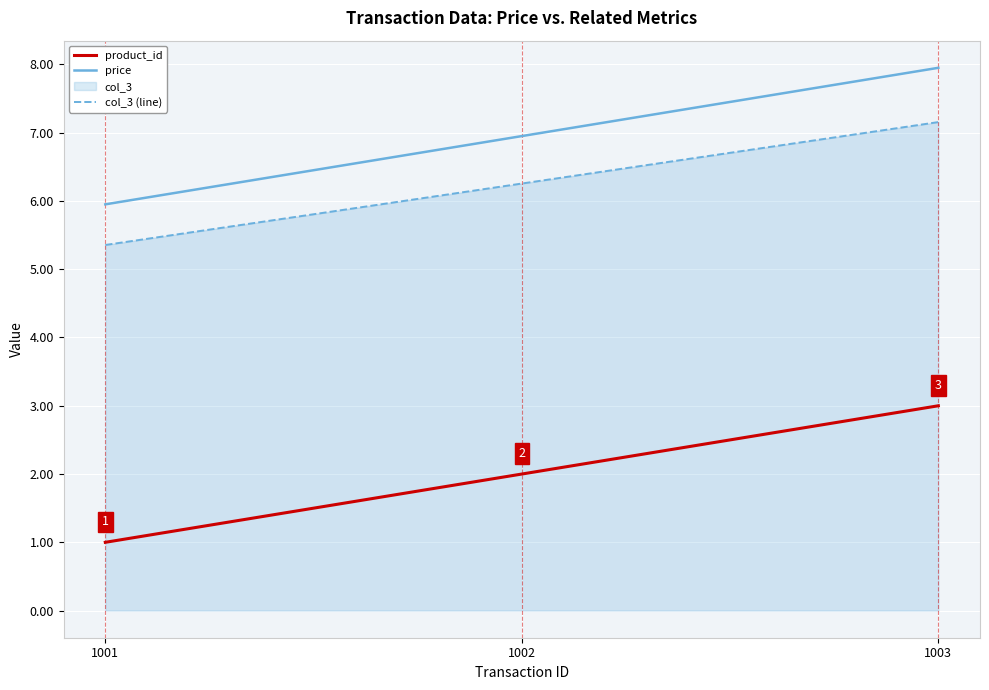

What is the difference between the highest and lowest values at 1002?

5.0